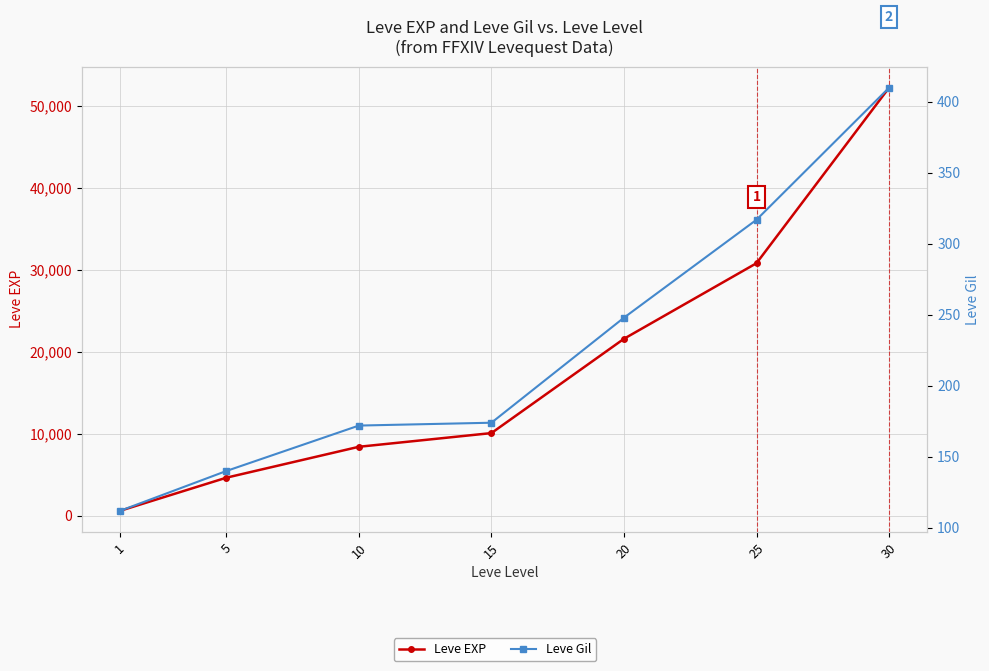

Which has a higher value, 5 or 10?

10